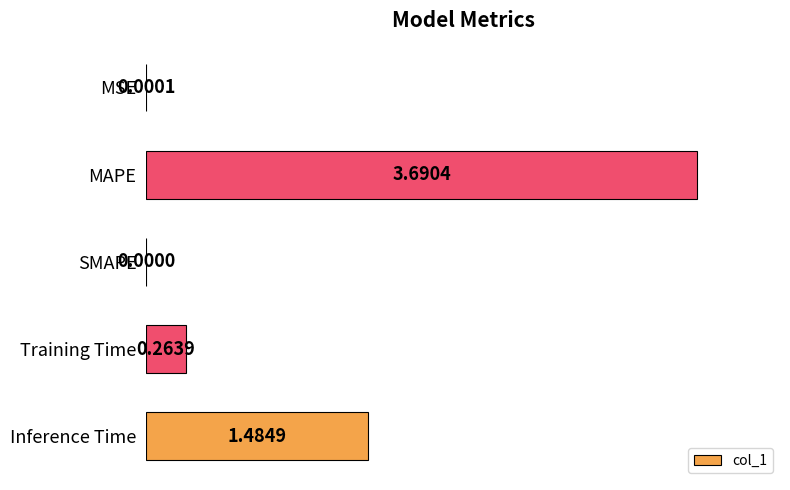

What is the sum of all values?

5.4